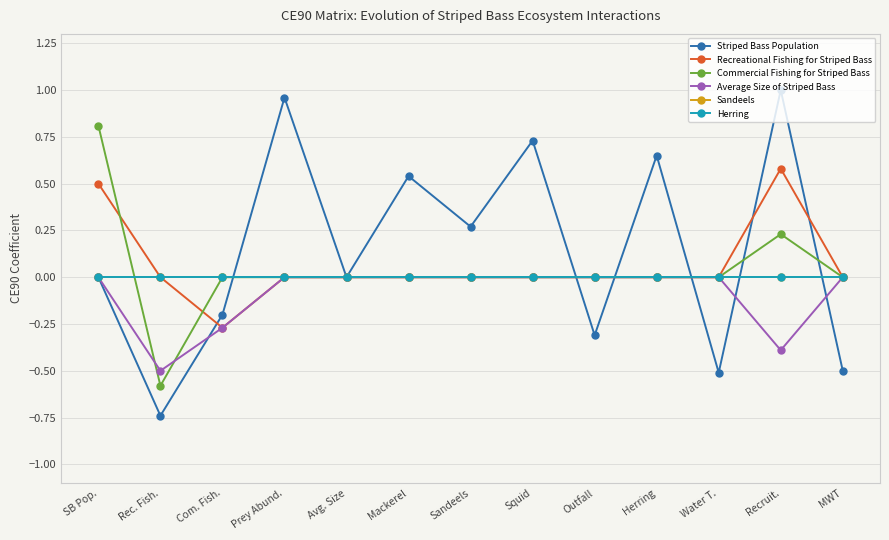

Which series has the largest total across all categories?

Striped Bass Population